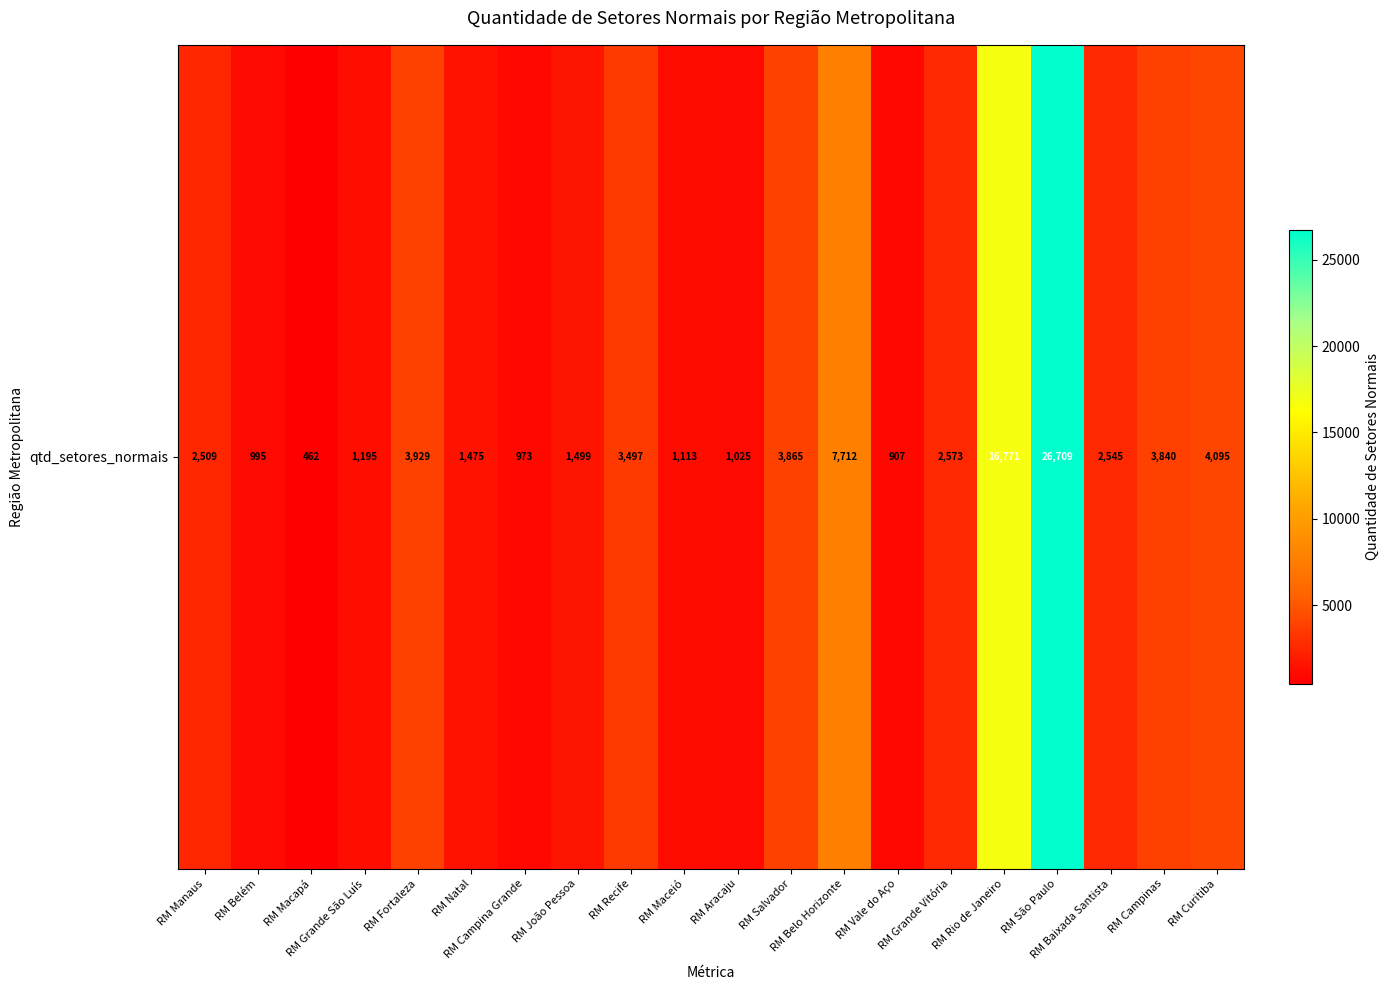

What is the sum of all values?

87689